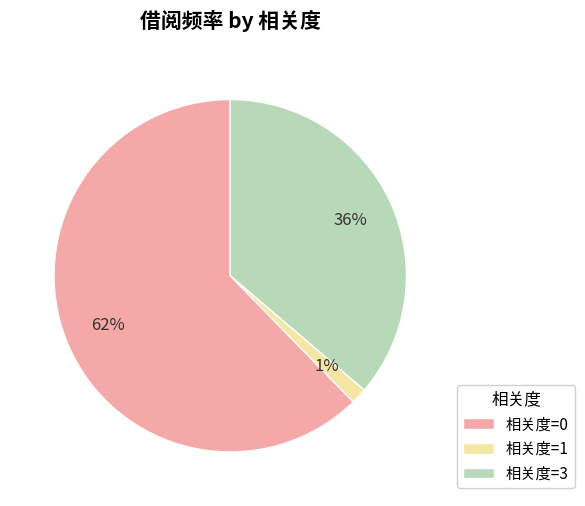

Is the sum of 相关度=1 and 相关度=0 greater than half?

Yes